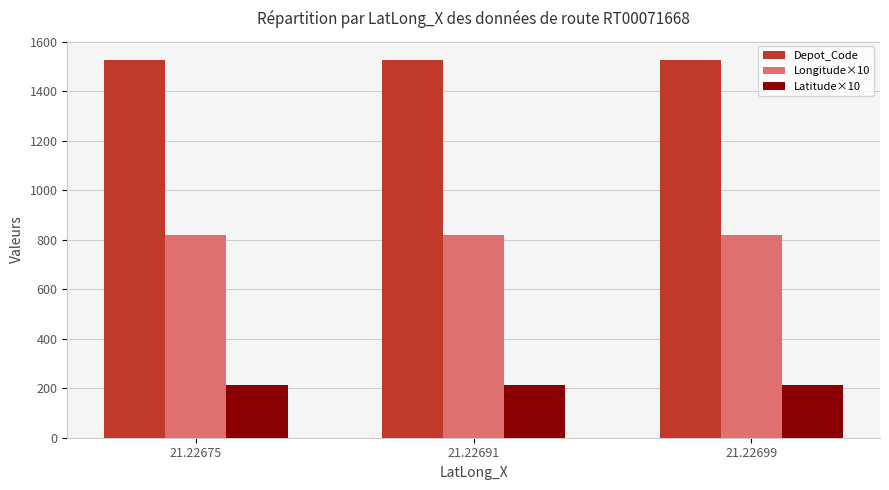

How many bars are there in total?

9